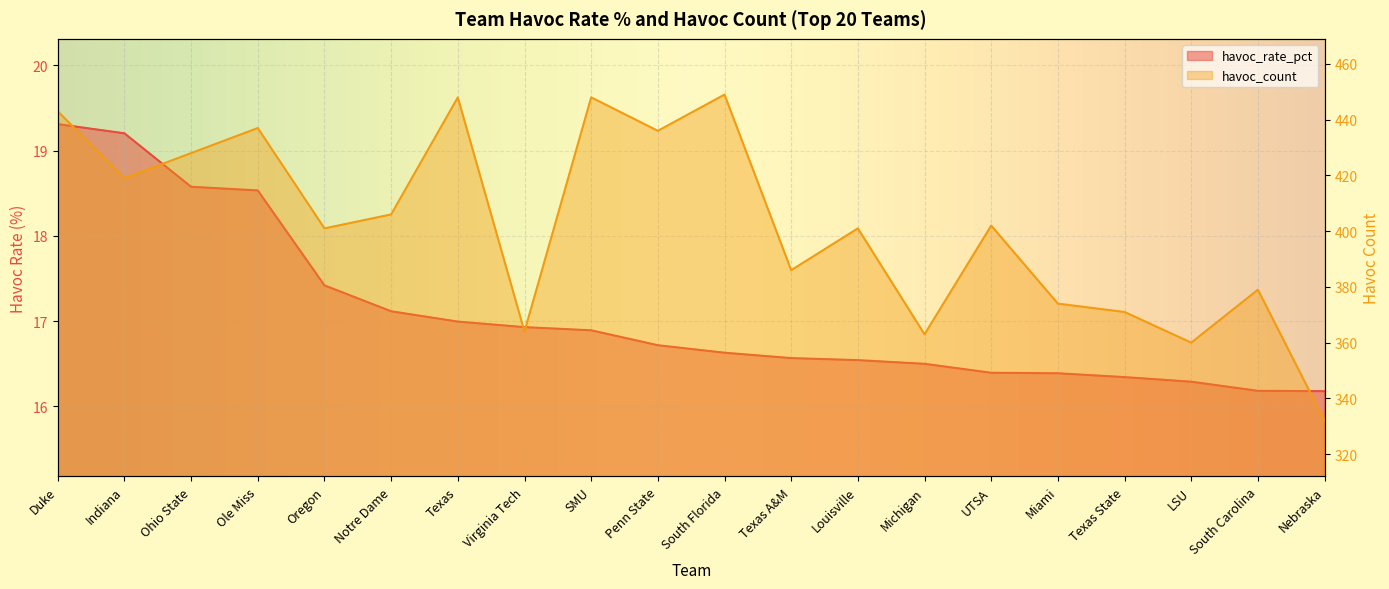

Which category has the lowest value across all series?

Nebraska